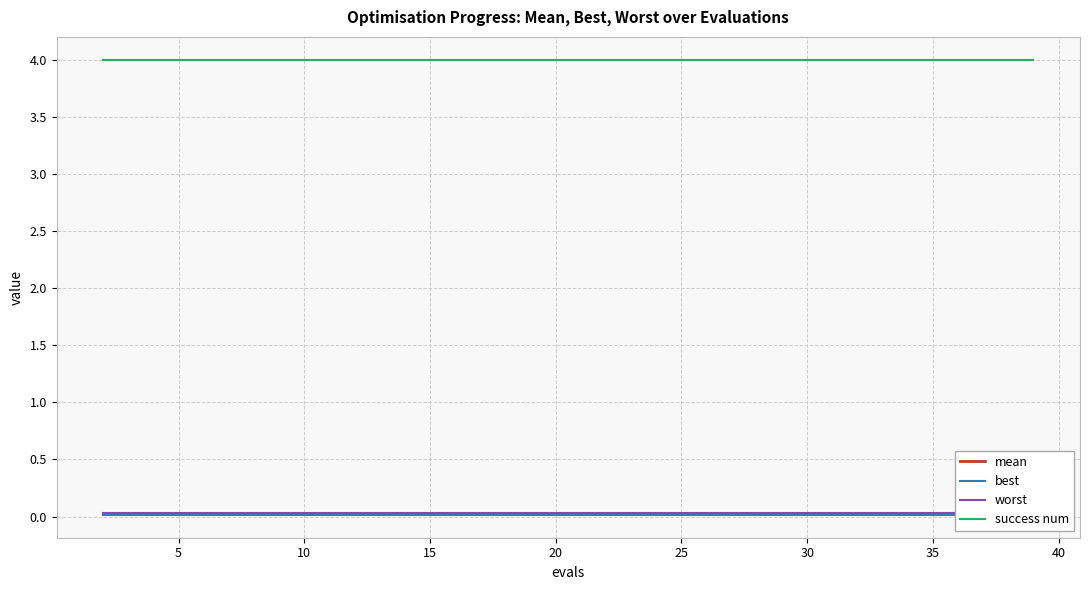

True or false: worst and mean cross at least once.

False